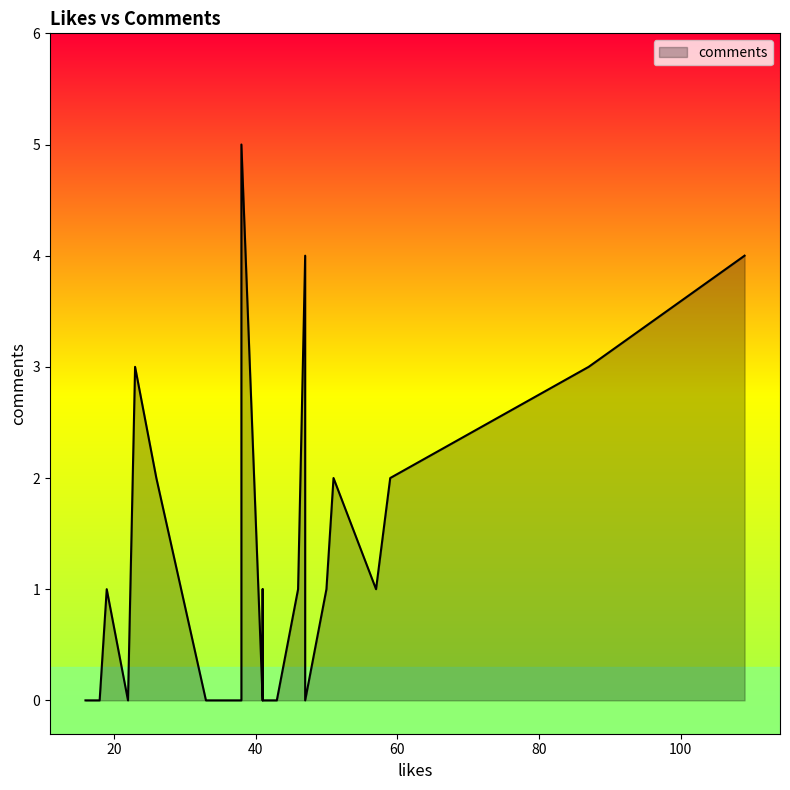

Is it true that the value at 59 is 1?

False